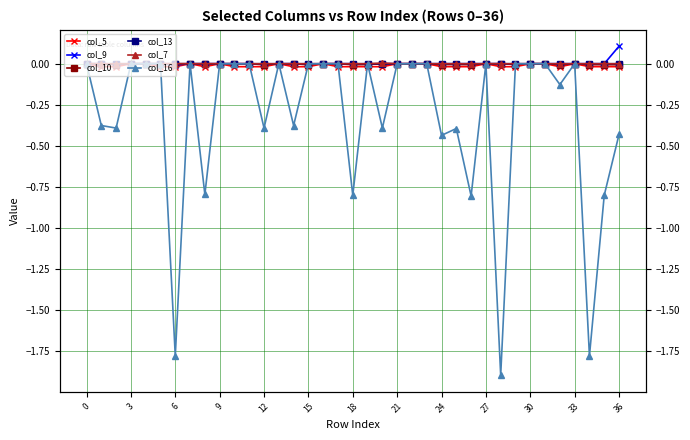

Reading left to right, what are all the values shown in this chart?

col_5: 0.0	-0.0	-0.0	-0.0	0.0	-0.0	-0.0	0.0	-0.0	0.0	-0.0	-0.0	-0.0	0.0	-0.0	-0.0	0.0	-0.0	-0.0	-0.0	-0.0	-0.0	-0.0	0.0	-0.0	-0.0	-0.0	-0.0	-0.0	-0.0	0.0	0.0	-0.0	0.0	-0.0	-0.0	-0.0
col_9: 0.0	0.0	-0.0	-0.0	-0.0	0.0	-0.0	0.0	-0.0	0.0	0.0	-0.0	-0.0	-0.0	0.0	-0.0	-0.0	-0.0	0.0	-0.0	0.0	0.0	-0.0	-0.0	0.0	-0.0	-0.0	-0.0	0.0	-0.0	0.0	0.0	0.0	-0.0	0.0	0.0	0.1
col_10: 0.0	-0.0	-0.0	0.0	0.0	0.0	-0.0	0.0	-0.0	0.0	0.0	-0.0	-0.0	0.0	-0.0	-0.0	0.0	0.0	-0.0	-0.0	0.0	0.0	0.0	-0.0	-0.0	-0.0	-0.0	0.0	0.0	-0.0	0.0	0.0	-0.0	0.0	-0.0	-0.0	-0.0
col_13: 0.0	-0.0	0.0	0.0	0.0	0.0	-0.0	0.0	0.0	-0.0	0.0	-0.0	0.0	-0.0	0.0	-0.0	0.0	0.0	-0.0	0.0	0.0	0.0	0.0	-0.0	0.0	0.0	-0.0	0.0	-0.0	-0.0	0.0	0.0	-0.0	0.0	0.0	-0.0	-0.0
col_7: 0.0	-0.0	0.0	-0.0	0.0	0.0	-0.0	0.0	-0.0	-0.0	-0.0	-0.0	0.0	-0.0	-0.0	0.0	0.0	0.0	-0.0	0.0	0.0	-0.0	-0.0	0.0	0.0	0.0	-0.0	-0.0	-0.0	0.0	0.0	-0.0	0.0	0.0	-0.0	-0.0	0.0
col_16: 0.0	-0.4	-0.4	-0.0	0.0	0.0	-1.8	0.0	-0.8	0.0	-0.0	-0.0	-0.4	0.0	-0.4	-0.0	0.0	0.0	-0.8	0.0	-0.4	-0.0	0.0	0.0	-0.4	-0.4	-0.8	0.0	-1.9	0.0	0.0	-0.0	-0.1	0.0	-1.8	-0.8	-0.4